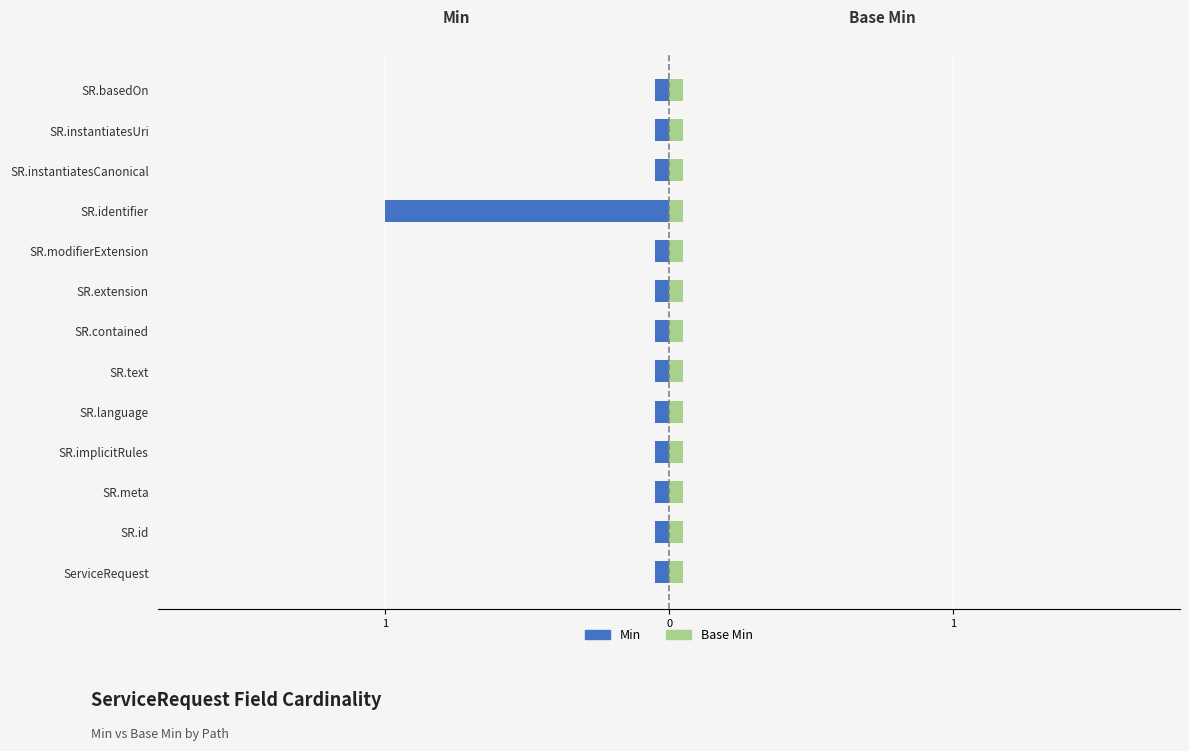

What are all the series names shown in the legend?

Min, Base Min